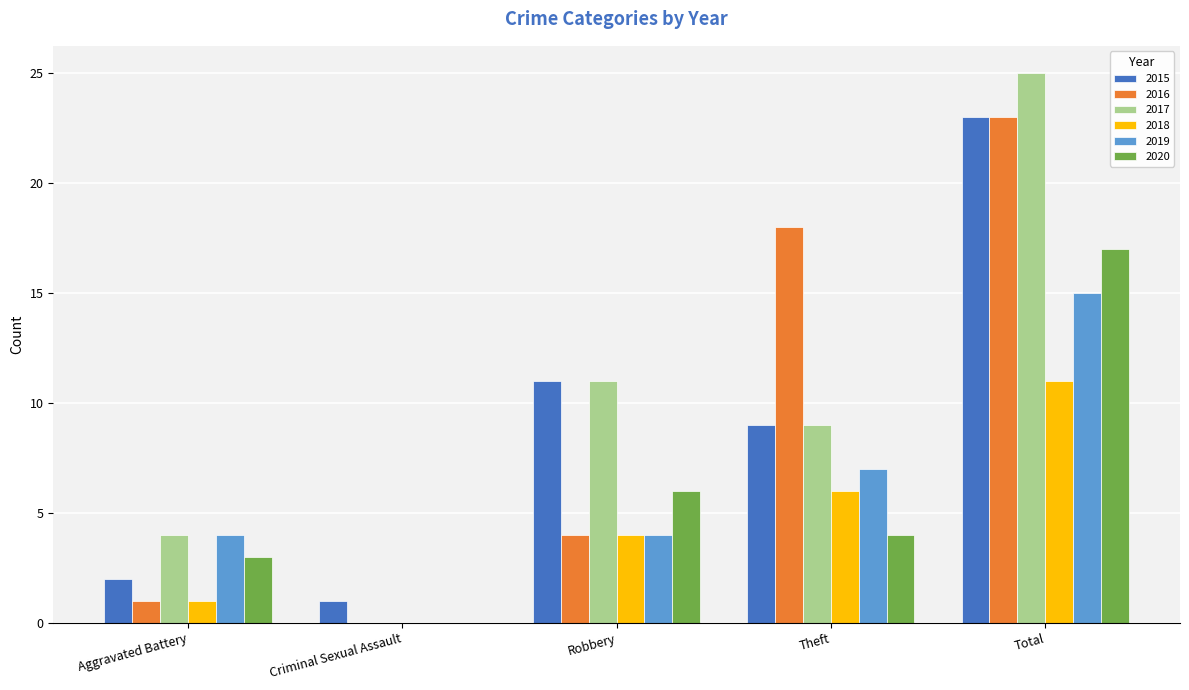

Are the bars grouped side by side (vs. stacked)?

Yes